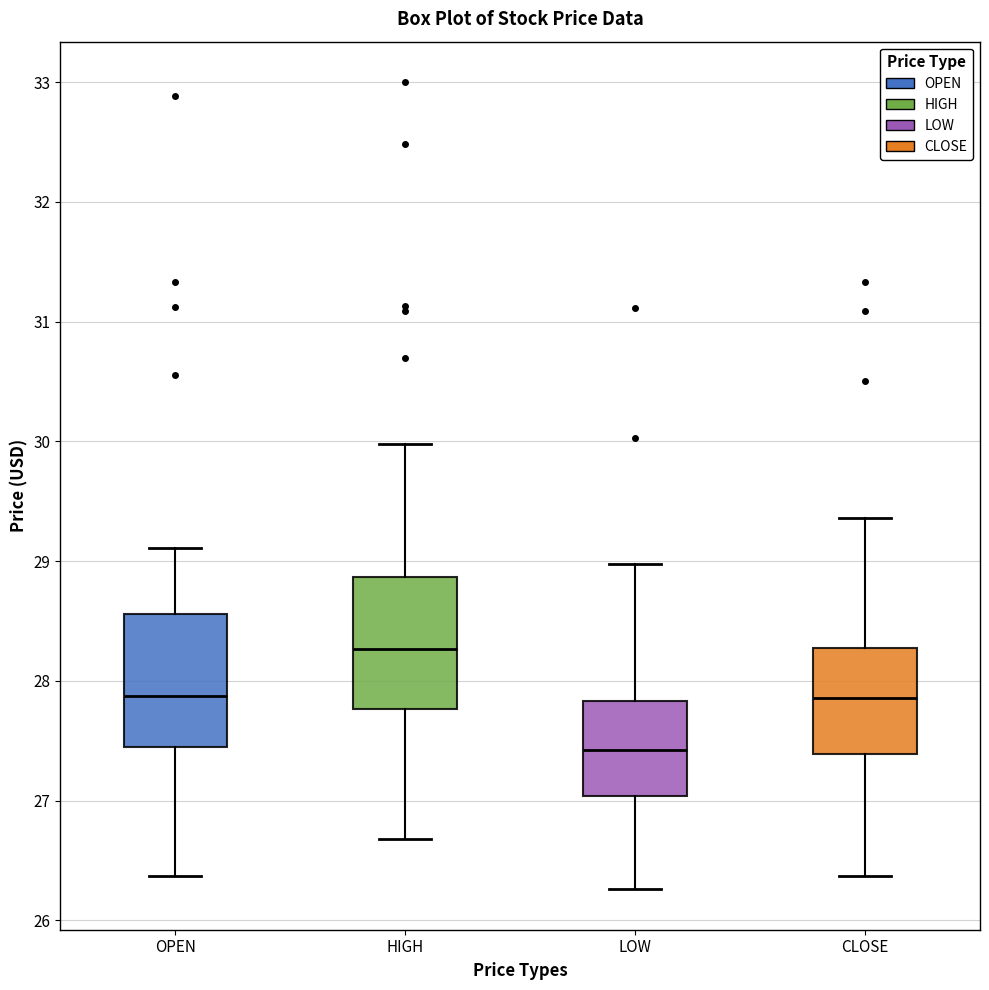

Reading left to right, read every box against the y-axis: the position of its median line, the range the box covers, and the ends of its whiskers. The values are not printed on the chart, so give them approximately, as read against the axis.

OPEN: median 27.9, box 27.4 to 28.6, whiskers 26.4 to 29.1
HIGH: median 28.3, box 27.8 to 28.9, whiskers 26.7 to 30.0
LOW: median 27.4, box 27.0 to 27.8, whiskers 26.3 to 29.0
CLOSE: median 27.9, box 27.4 to 28.3, whiskers 26.4 to 29.4